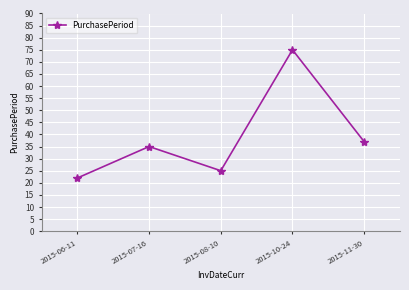

List the labels in order of value, largest first.

2015-10-24, 2015-11-30, 2015-07-16, 2015-08-10, 2015-06-11